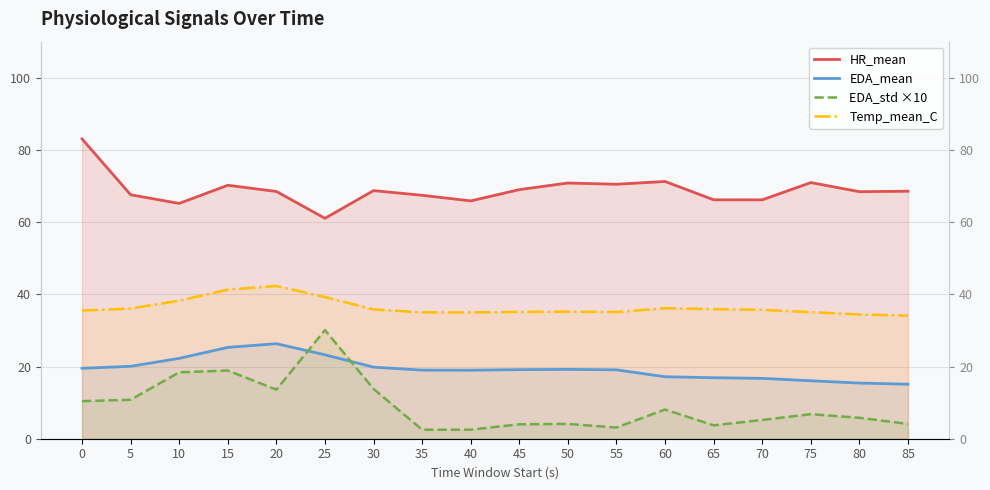

Which series has the widest spread of values?

EDA_std ×10